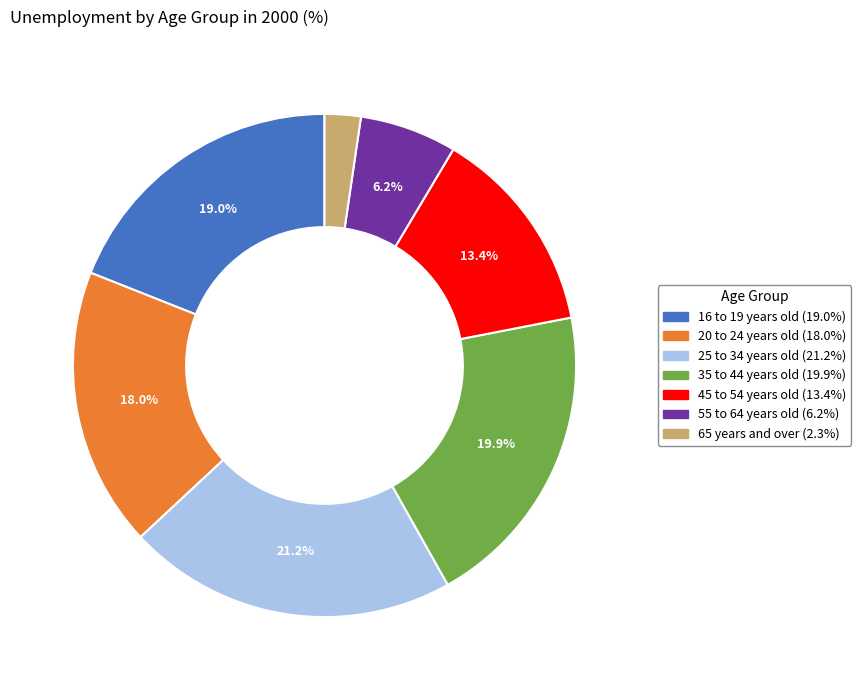

Combined, do 55 to 64 years old and 65 years and over account for over 50%?

No